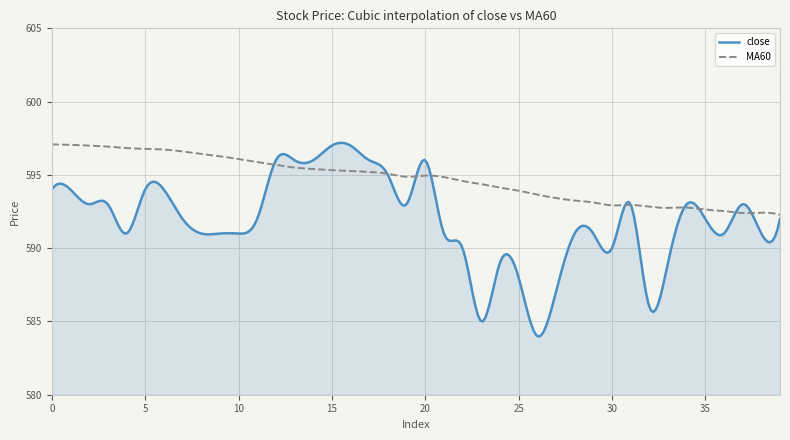

List the series in order of their overall mean, highest first.

MA60, close